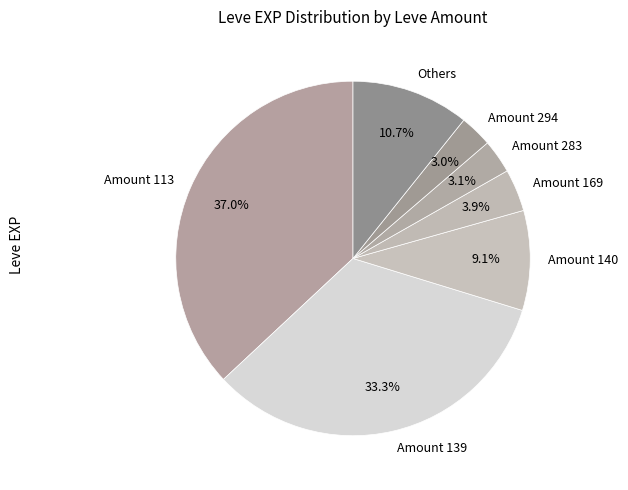

Does Others represent more than half of the total?

No